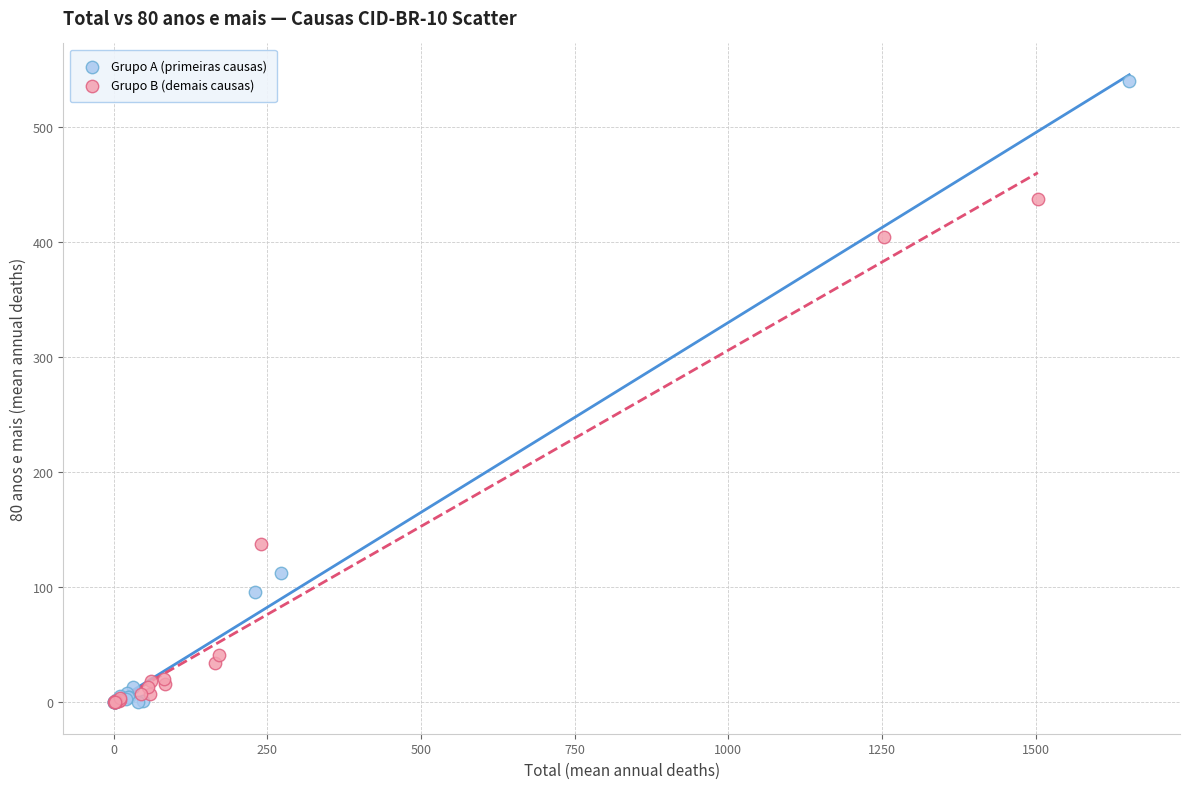

Which series reaches the maximum Y coordinate?

Grupo A (primeiras causas)